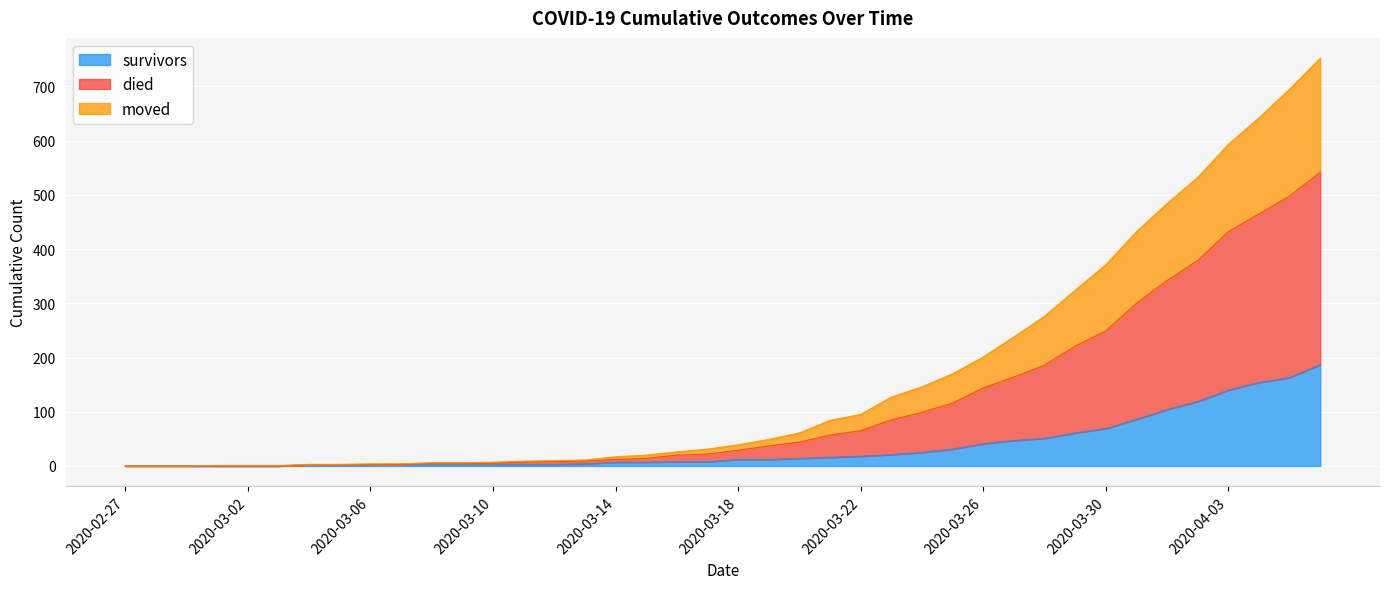

At how many categories does at least one series exceed 519?

5